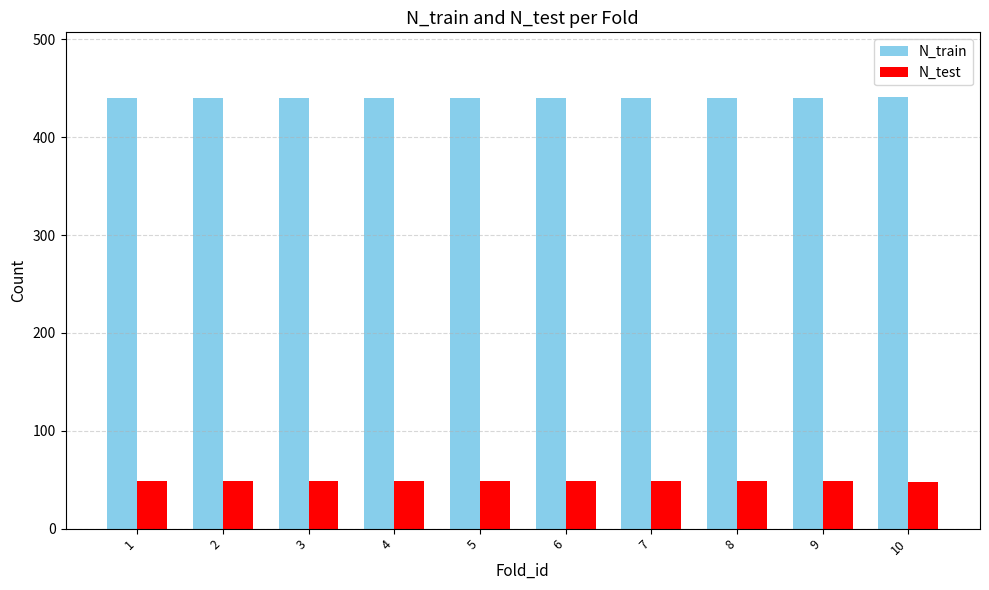

Is the value of N_train at 6 greater than the value of N_test at 5?

Yes